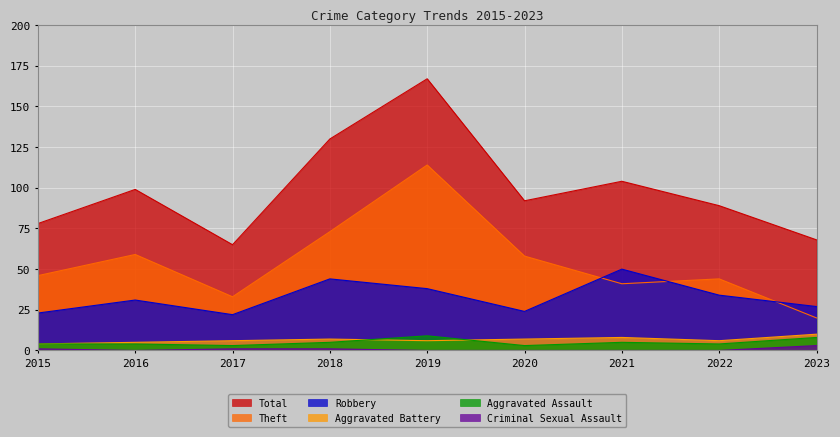

Reading left to right, extract all data points from this chart.

Robbery: 23	31	22	44	38	24	50	34	27
Theft: 46	59	33	73	114	58	41	44	20
Total: 78	99	65	130	167	92	104	89	68
Aggravated Assault: 4	4	3	5	9	3	5	4	8
Aggravated Battery: 4	5	6	7	6	7	8	6	10
Criminal Sexual Assault: 1	0	1	1	0	0	0	0	3